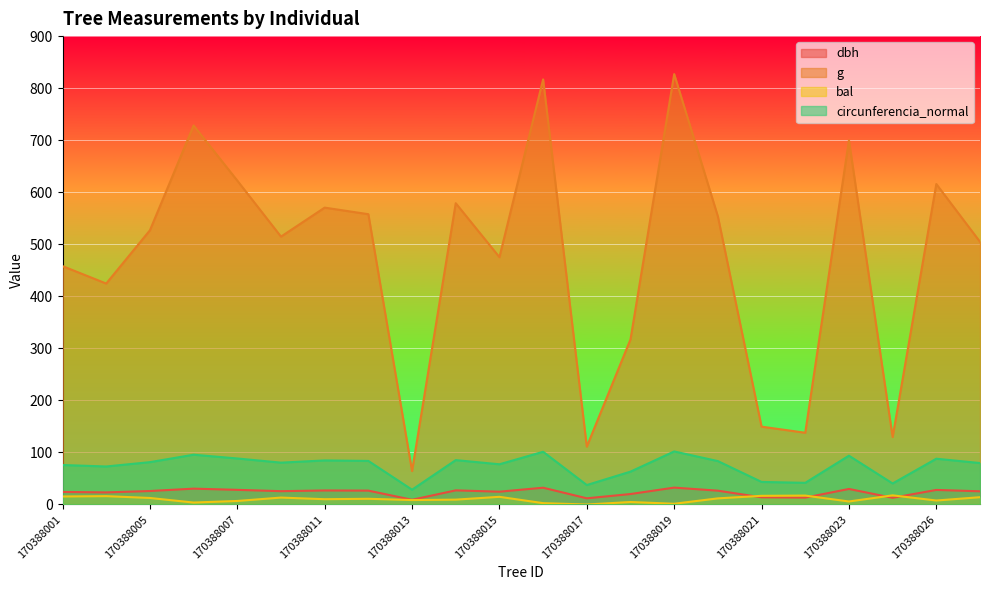

Which series has the widest spread of values?

g